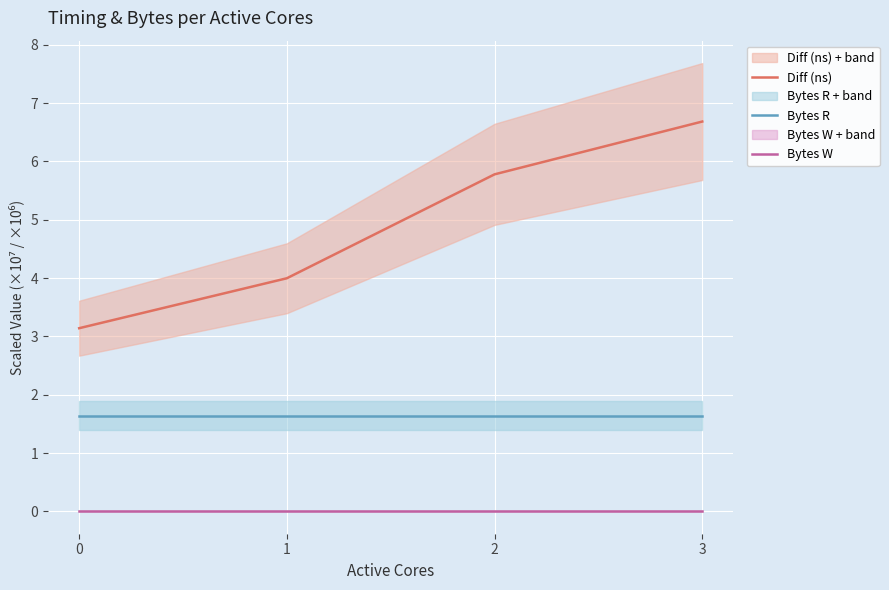

List the series in order of their peak value, lowest first.

Bytes W, Bytes R, Diff (ns)